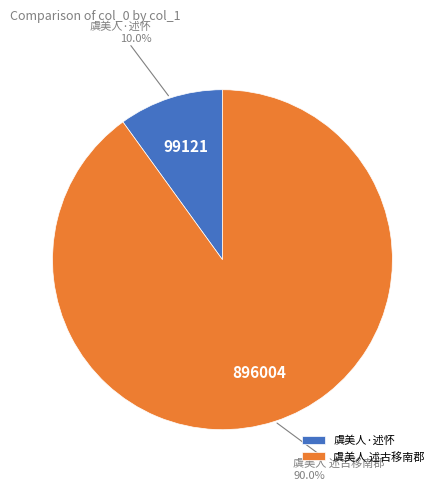

Combined, what portion of the pie is 虞美人 述古移南郡 and 虞美人·述怀?

100.0%